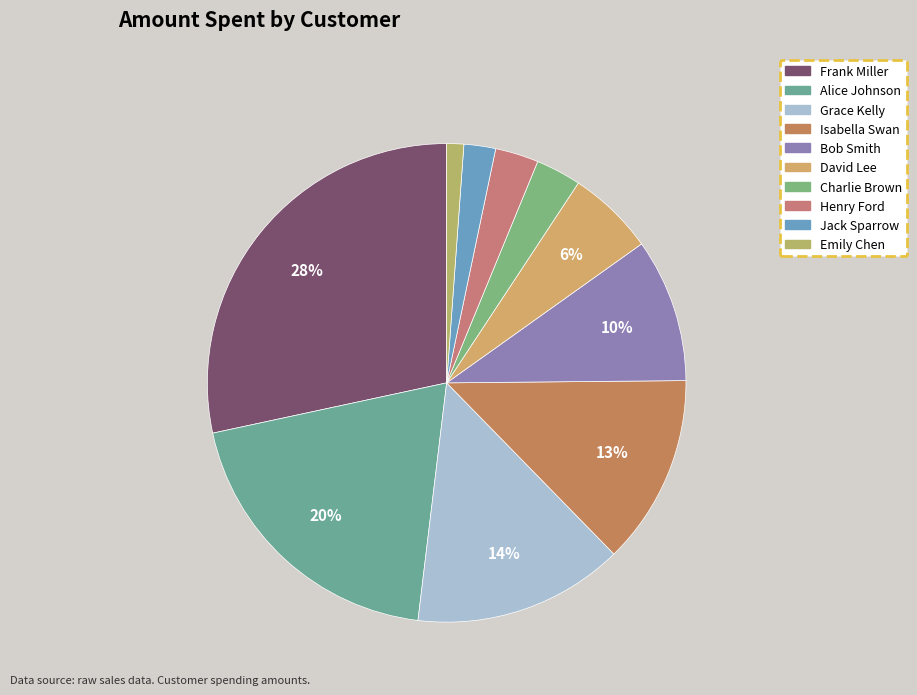

Which slice is the largest?

Frank Miller